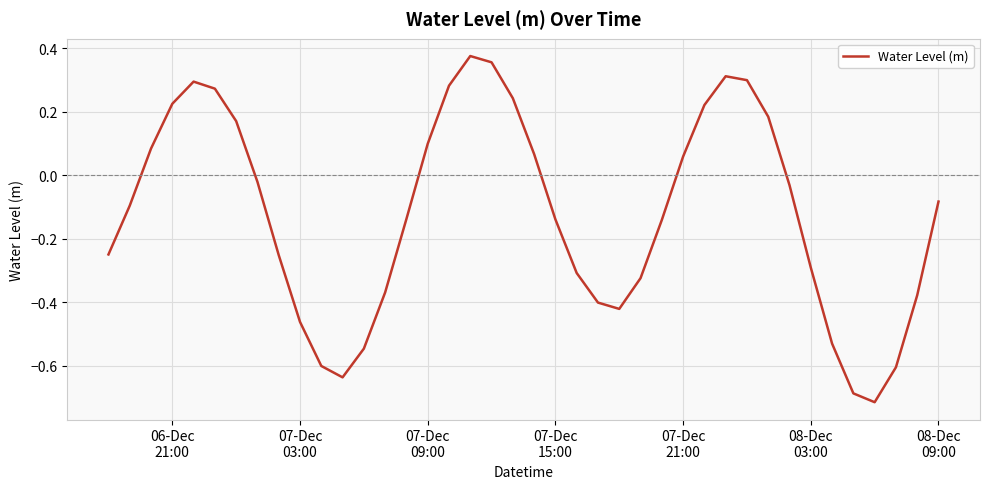

What is the difference between the maximum and minimum values?

1.1